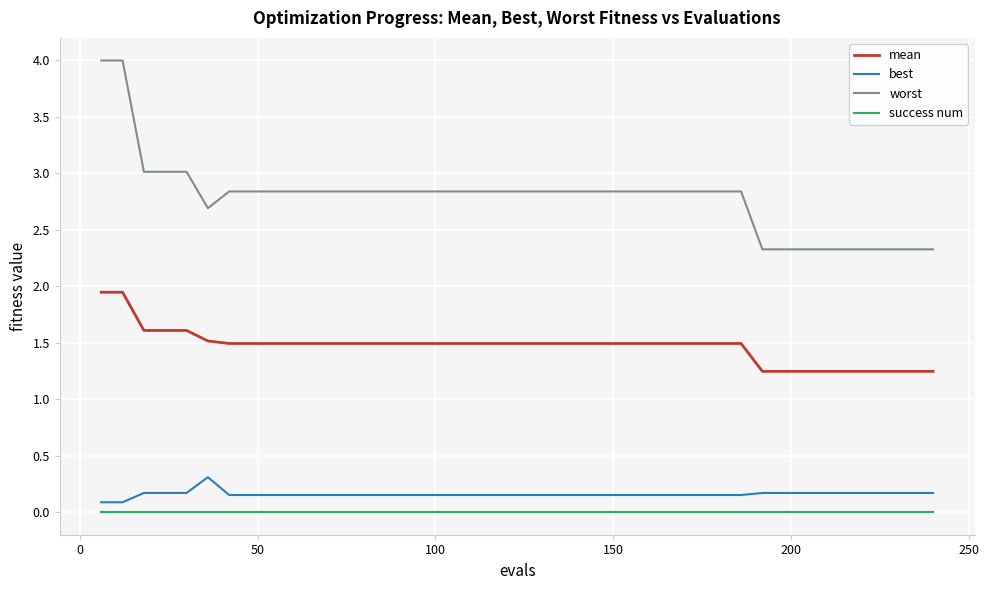

Which series has the largest total across all categories?

worst